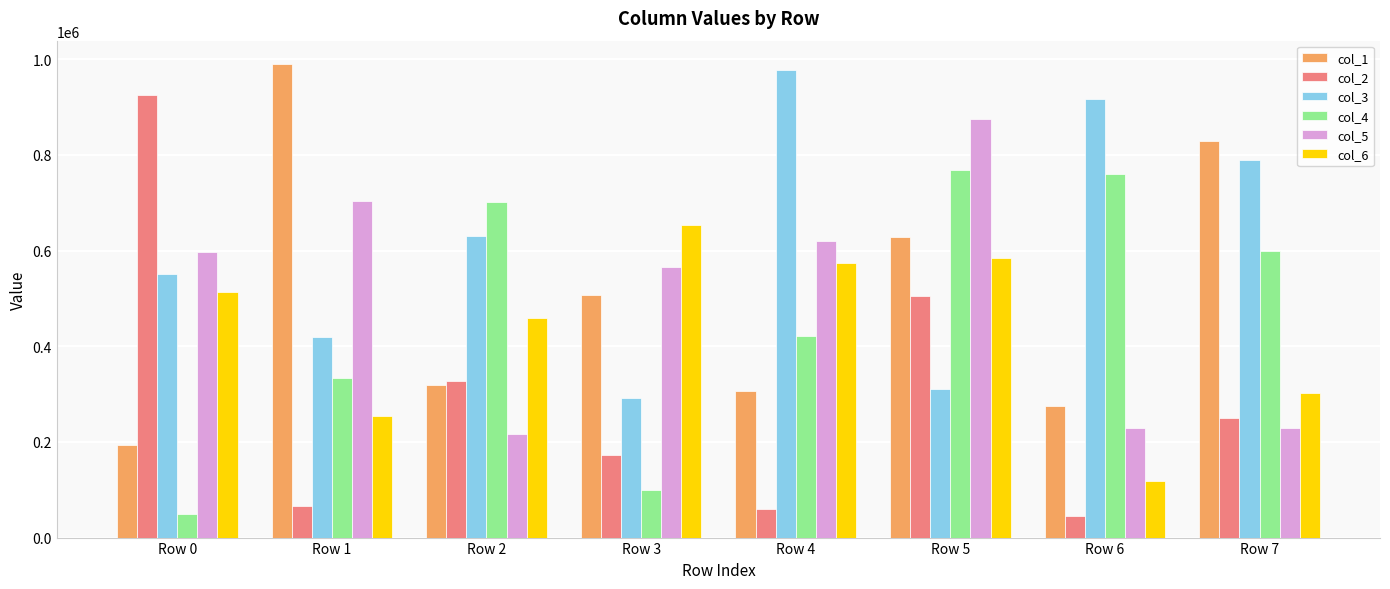

At Row 1, list the series in order from smallest to largest.

col_2, col_6, col_4, col_3, col_5, col_1